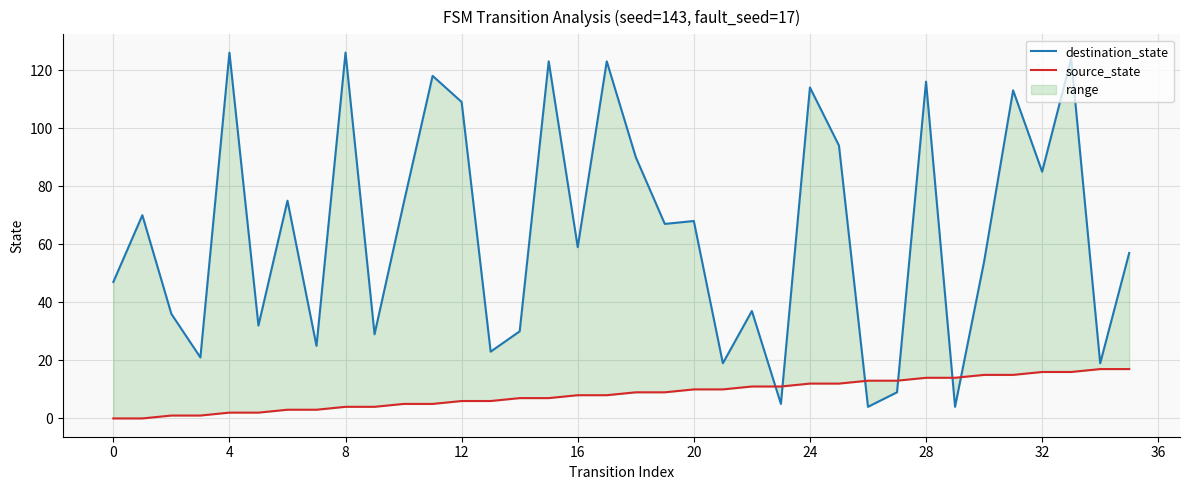

Does the chart display data point markers on the line(s)?

No